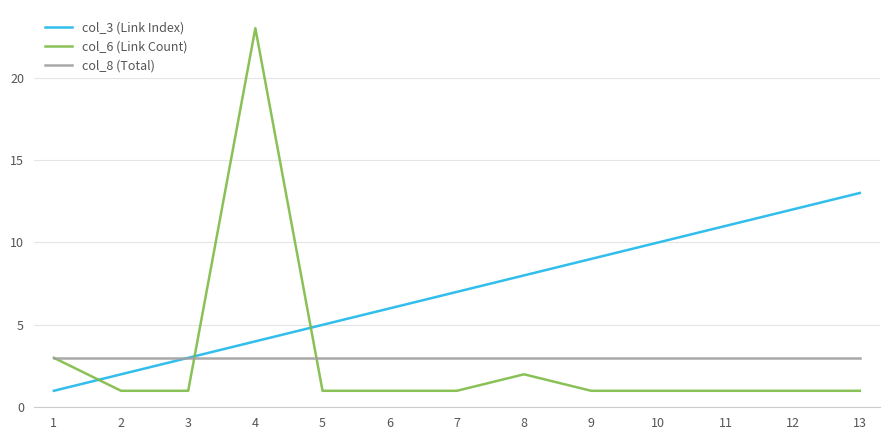

Reading right to left, what are all the values shown in this chart?

col_3 (Link Index): 13	12	11	10	9	8	7	6	5	4	3	2	1
col_6 (Link Count): 1	1	1	1	1	2	1	1	1	23	1	1	3
col_8 (Total): 3	3	3	3	3	3	3	3	3	3	3	3	3